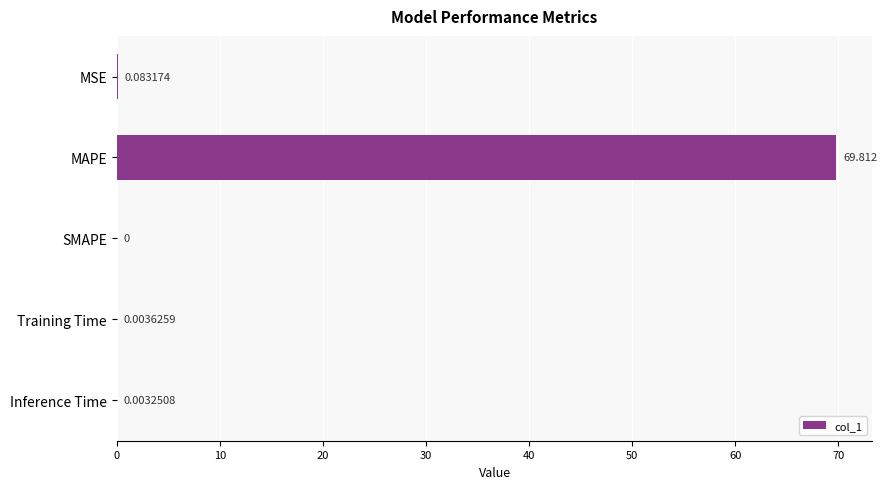

At which label is the value closest to 34?

MSE